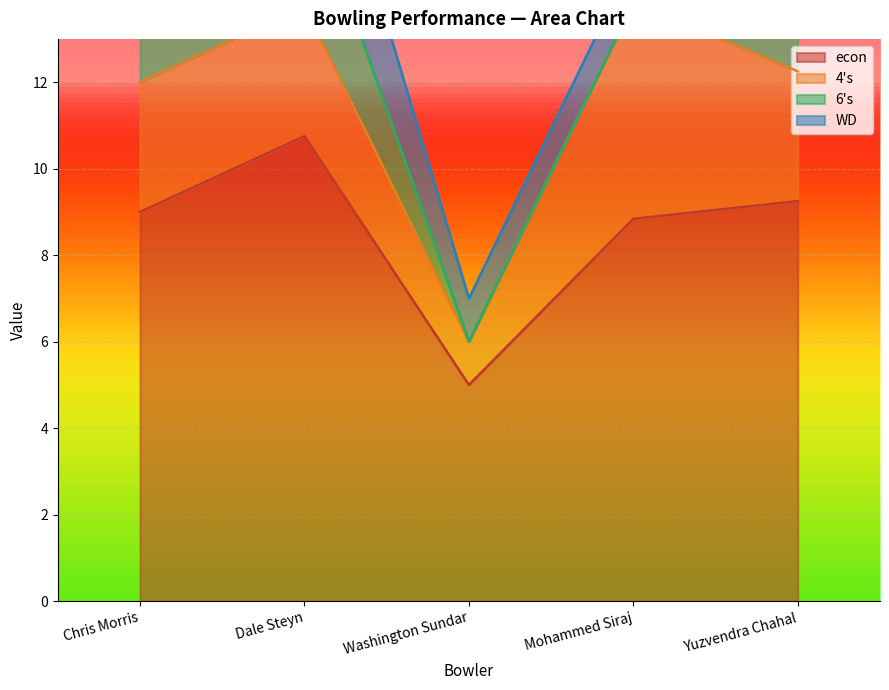

True or false: WD has a value of 1.0 at Washington Sundar.

True